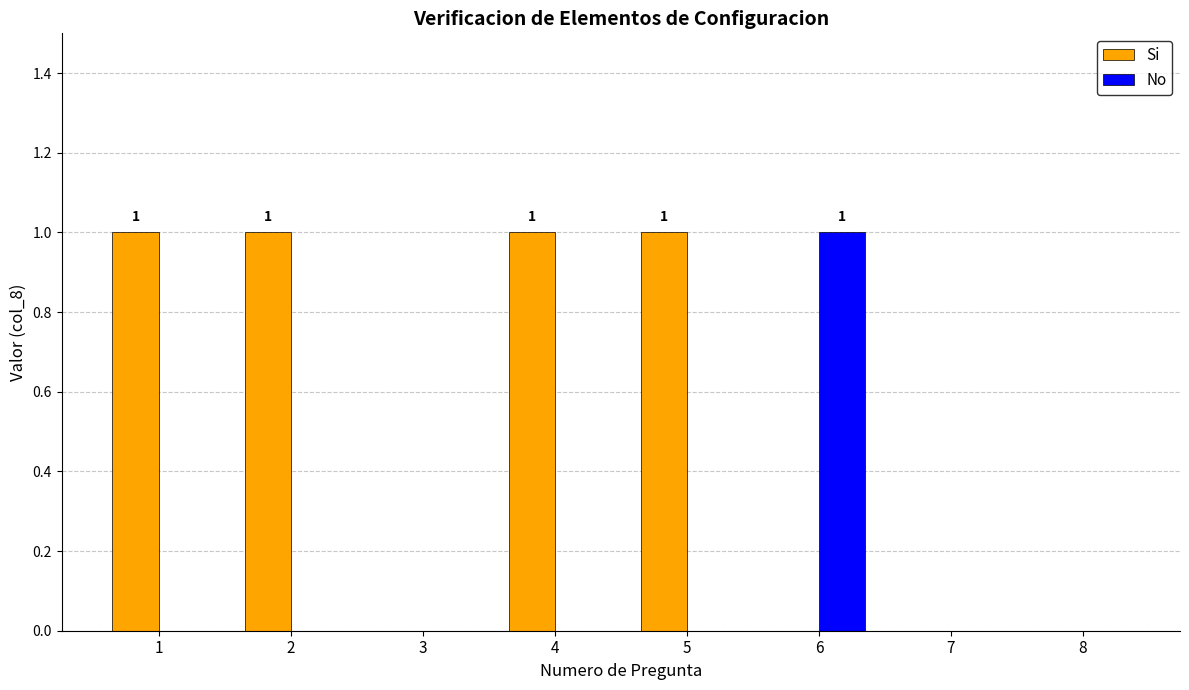

What is the sum of all Si values?

4